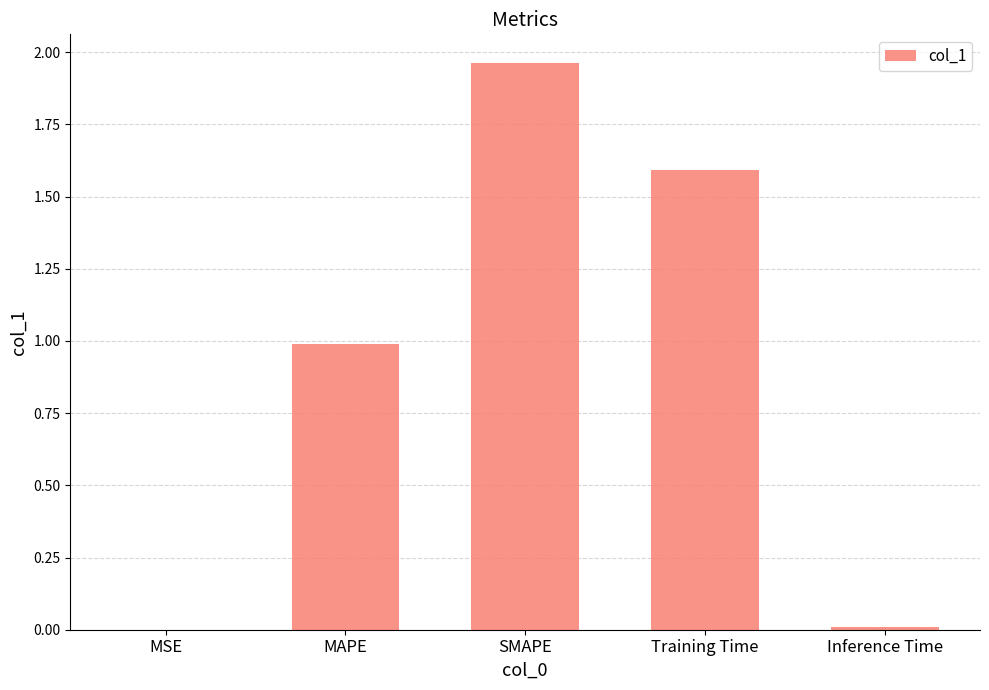

What is the sum of all values?

4.6